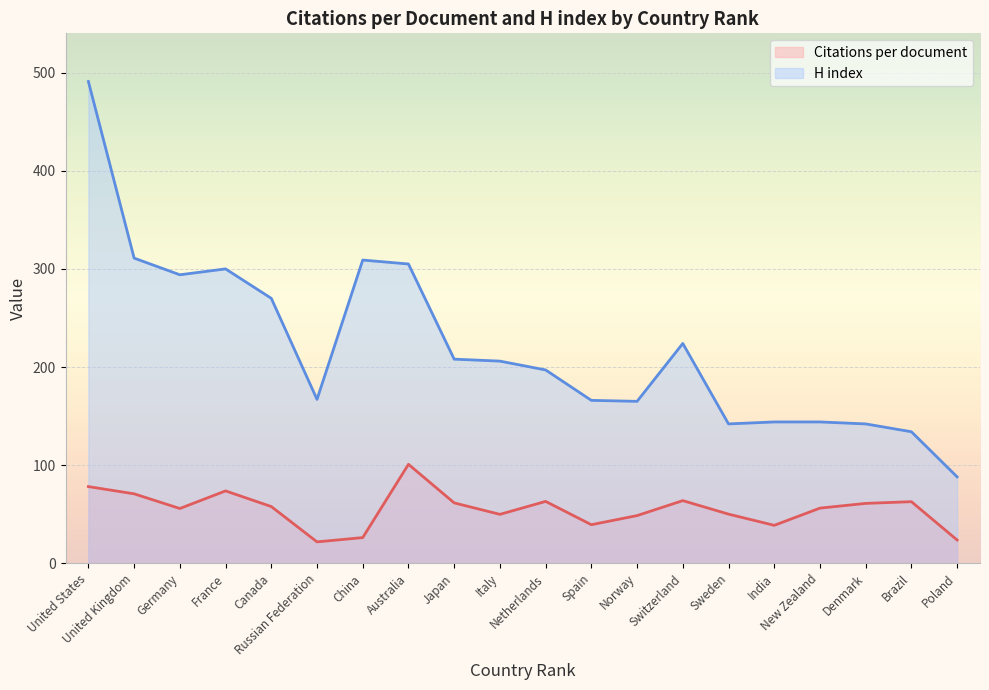

What is the smallest value displayed?

21.8